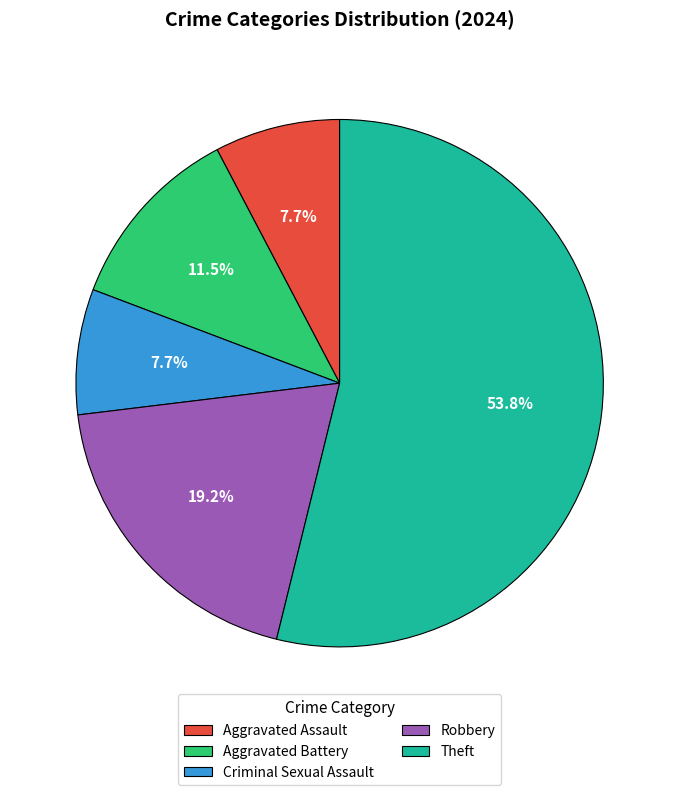

The Robbery slice represents 12% of the pie. True or false?

False